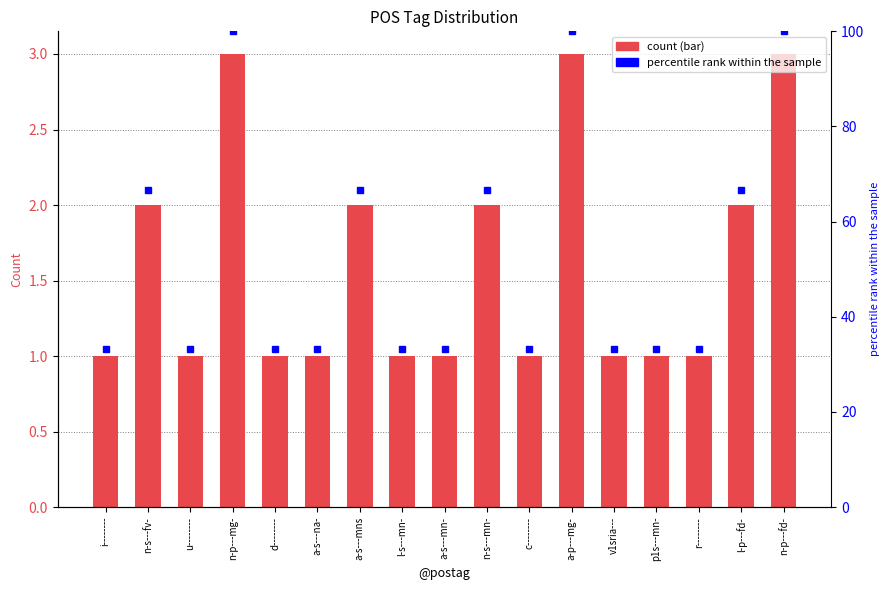

At which category is the sum across all series the highest?

n-p---mg-